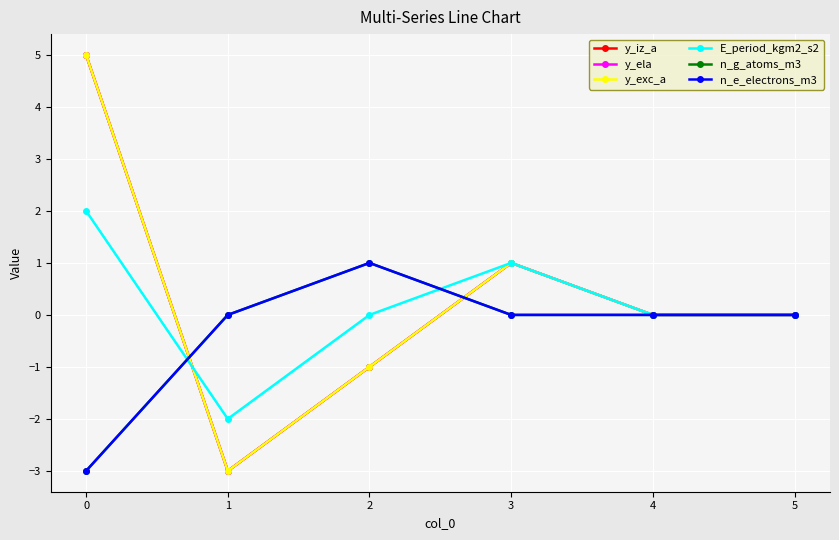

Which label corresponds to the smallest value in the chart?

1